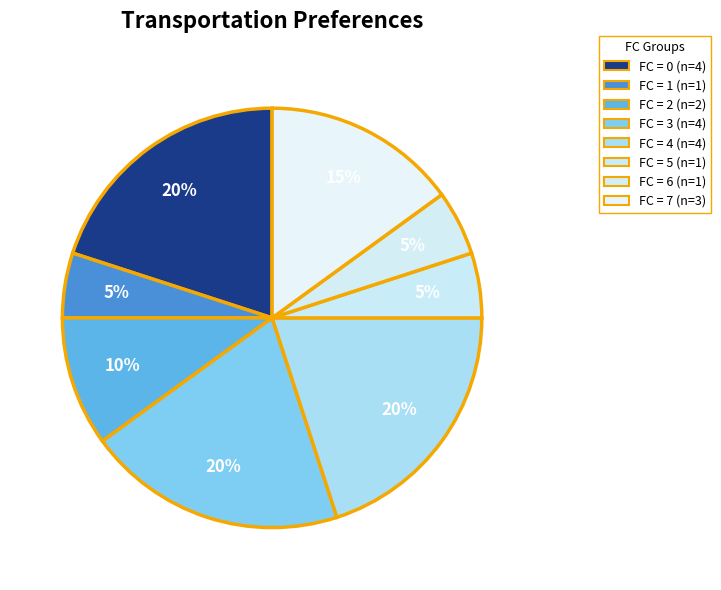

To the nearest percent, what portion does FC = 4 represent?

20%